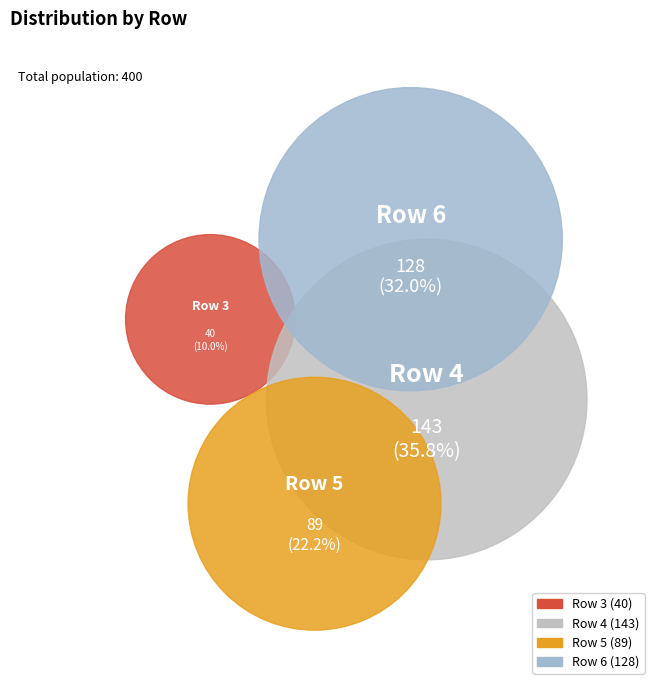

What percentage is the Row 3 slice, to the nearest percent?

10%